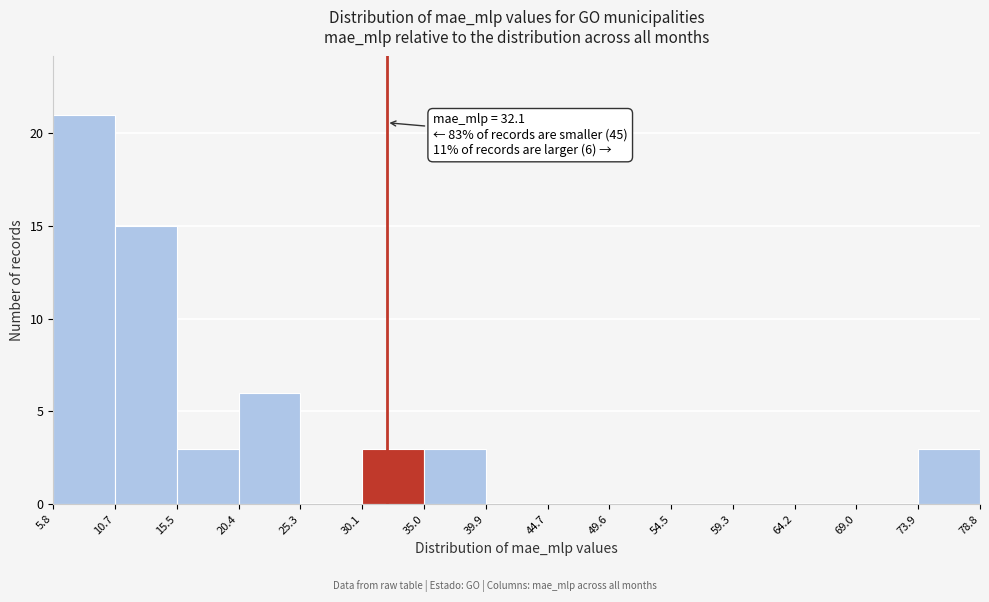

Which range on the x-axis has the tallest bar?

5.8 to 10.7